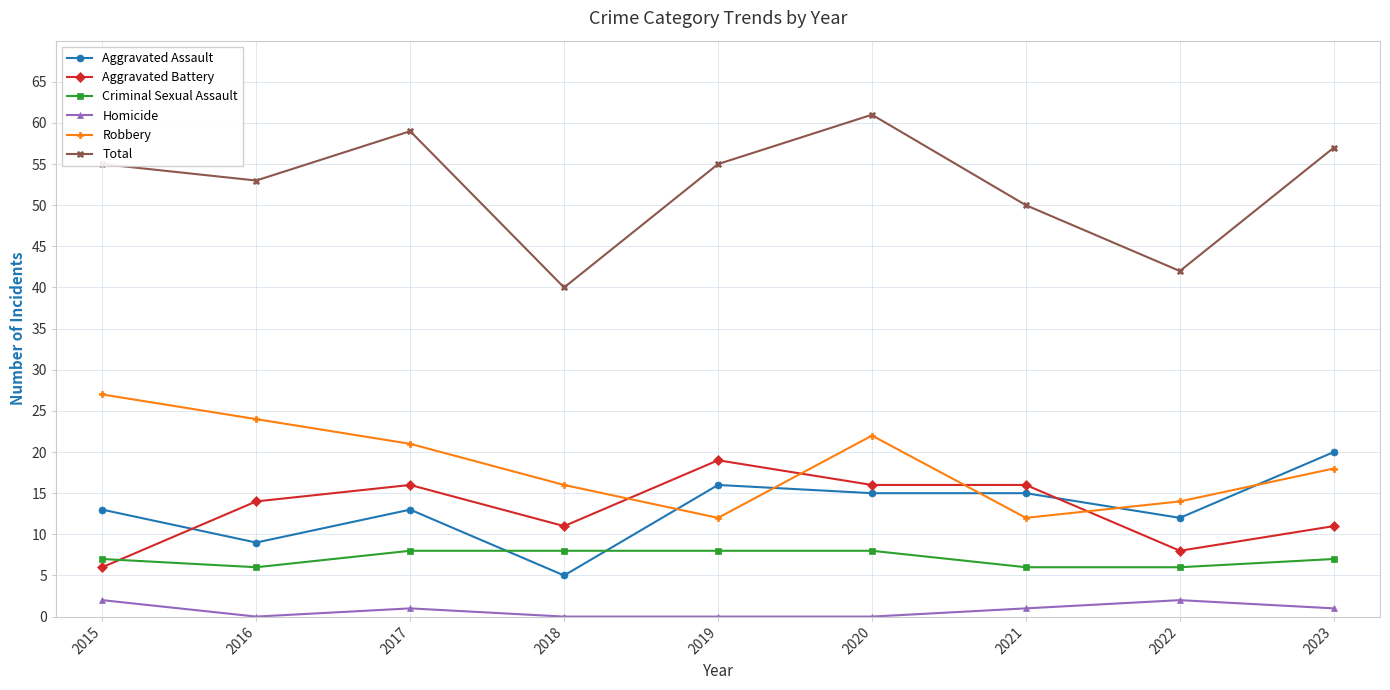

How many data points in Homicide are less than 1?

4